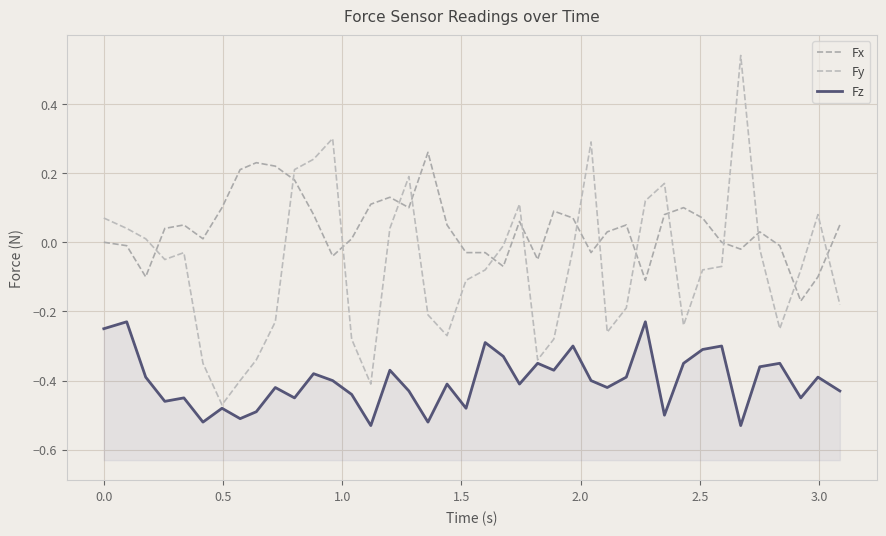

What is the difference between the maximum and minimum values in the Fy series?

1.0